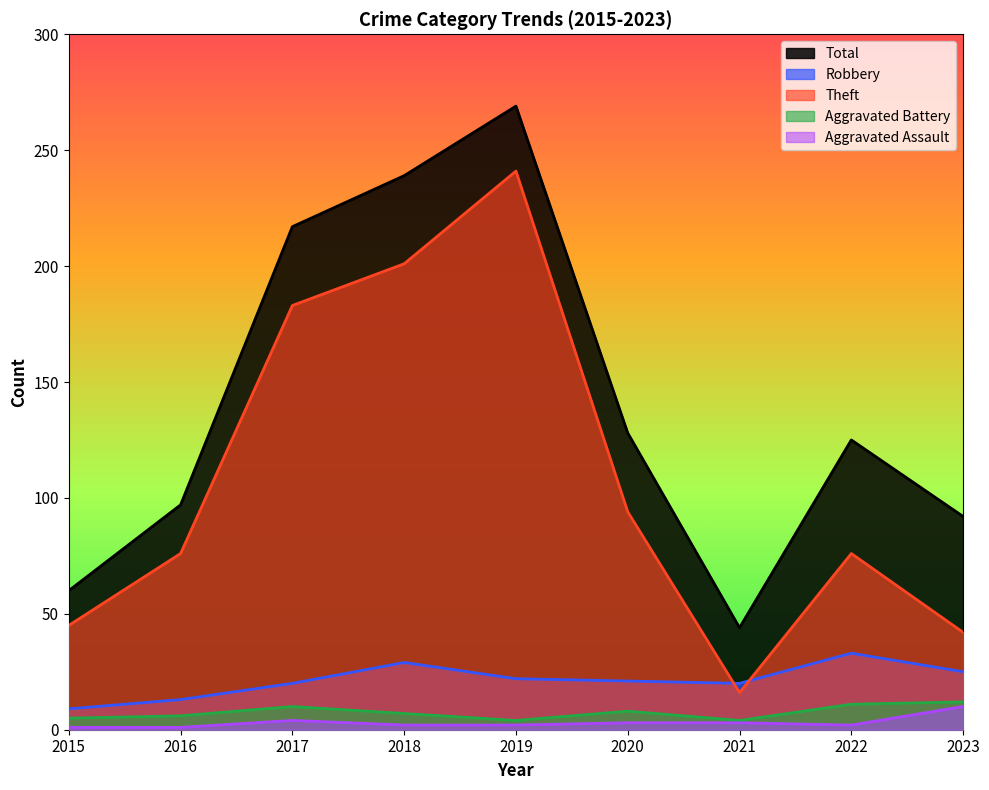

How many distinct data groups are displayed?

5